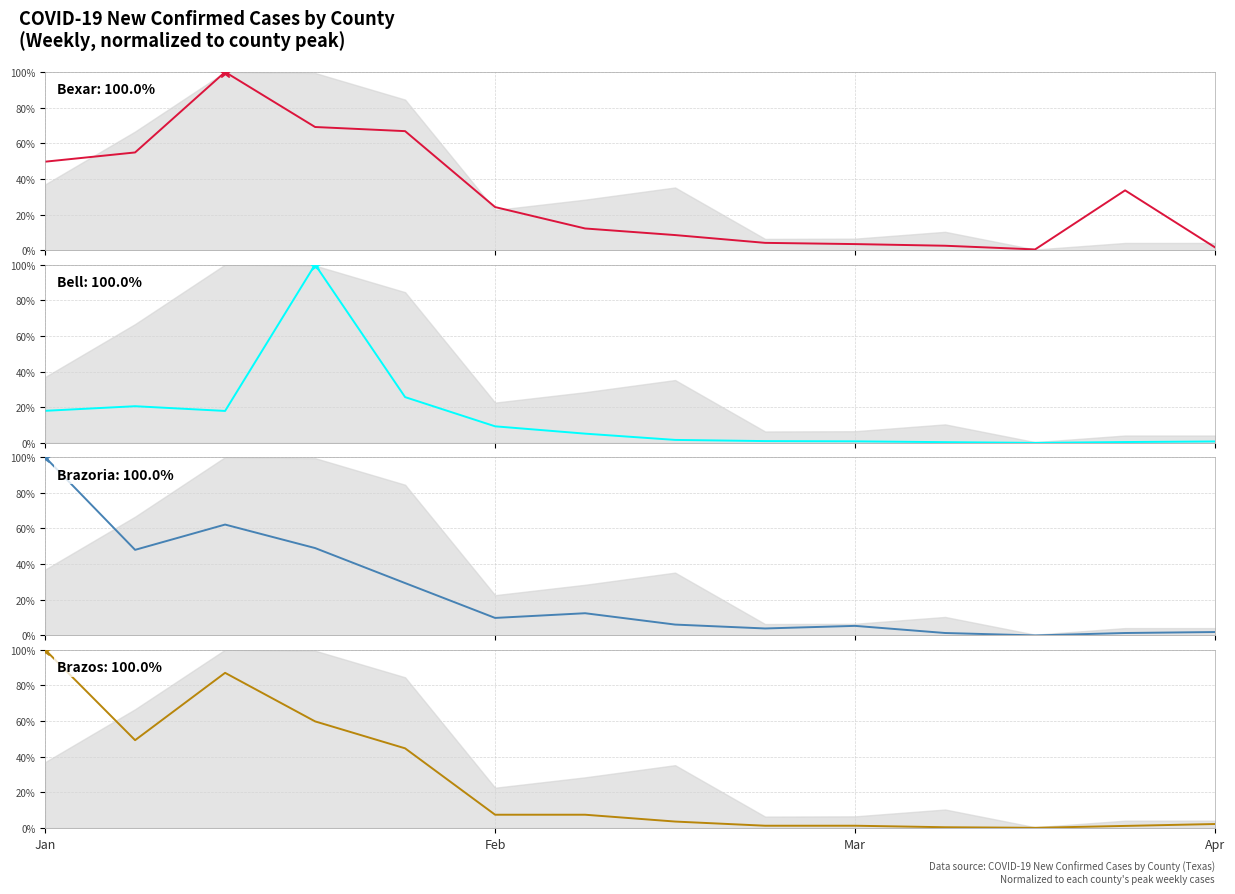

How many lines are shown in the chart?

4